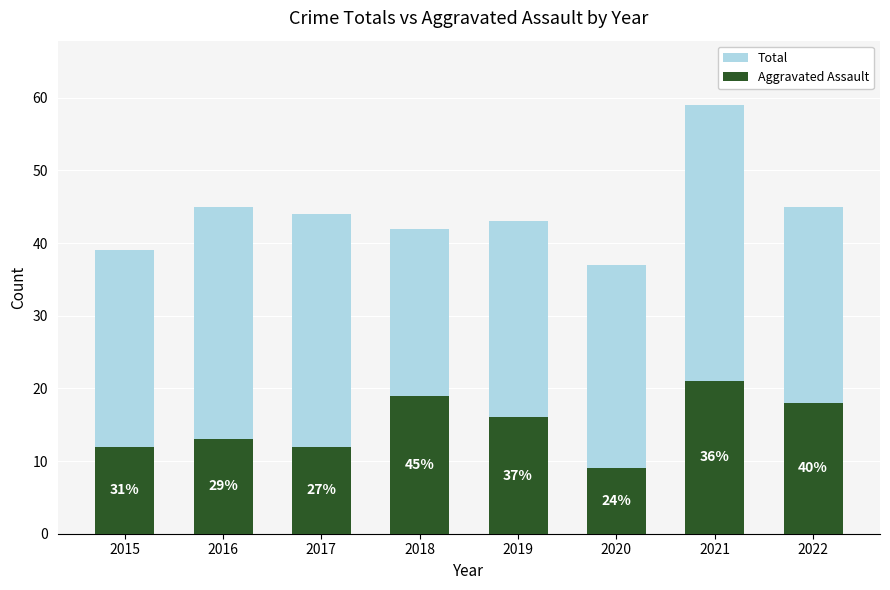

Which has a higher value, 2021 or 2018?

2021